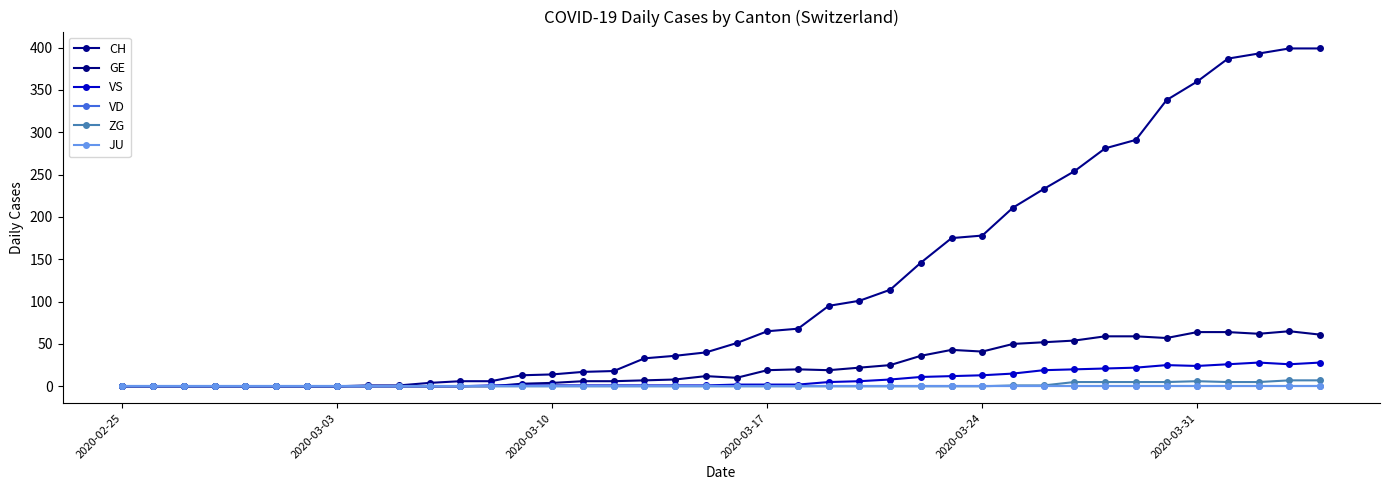

What is the maximum value shown in the chart?

399